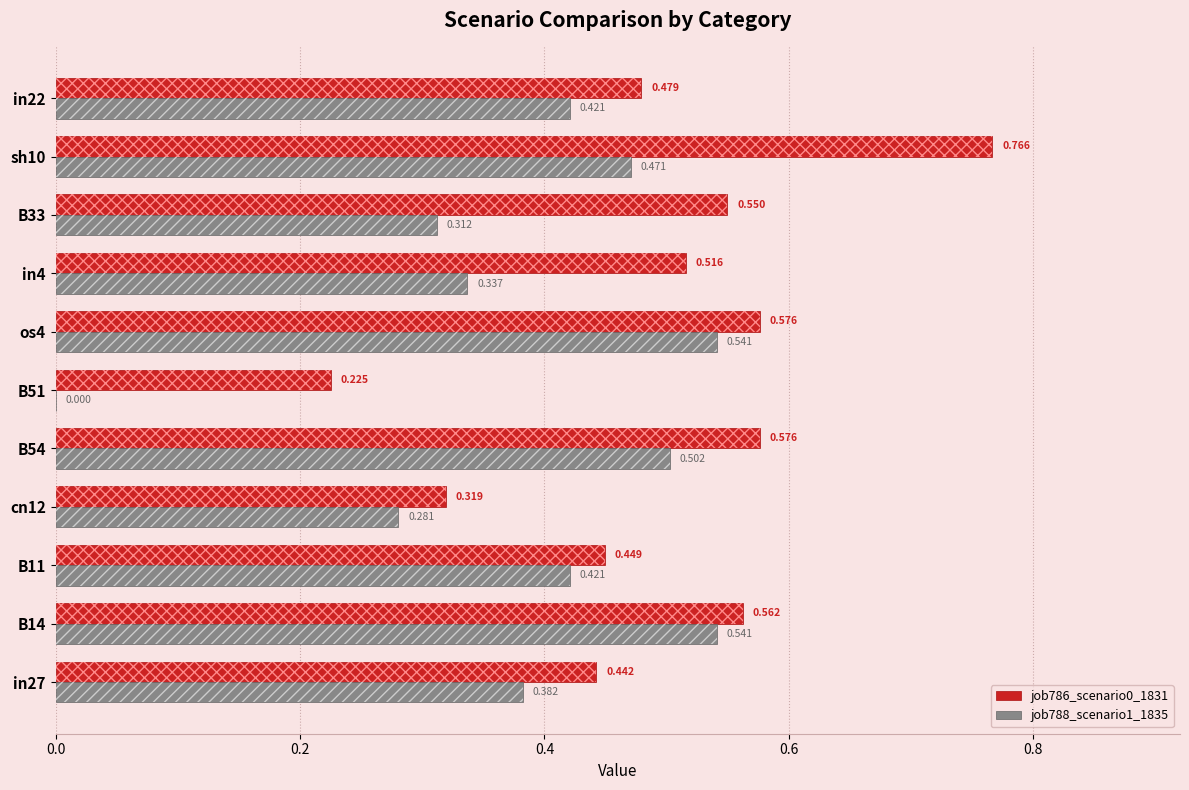

Is the value of job786_scenario0_1831 at in27 greater than the value of job788_scenario1_1835 at in4?

Yes